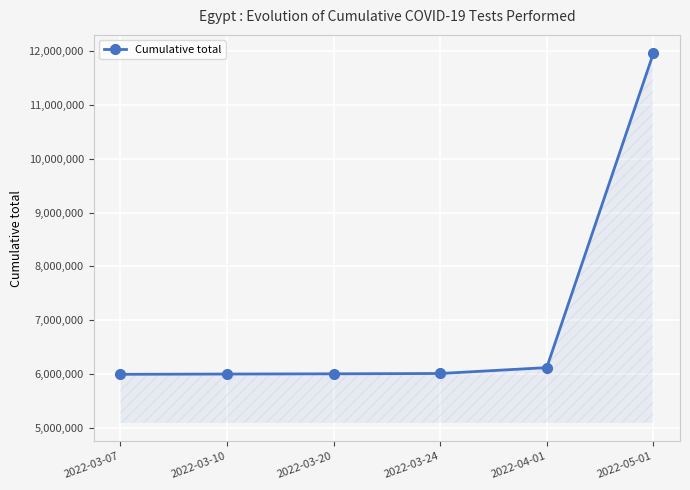

Approximately how many times larger is the value at 2022-03-24 compared to 2022-05-01?

0.5